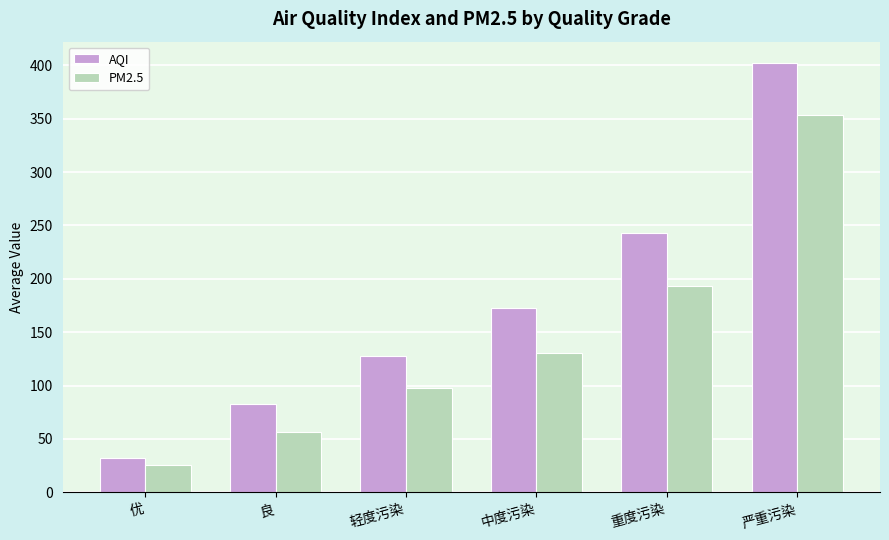

At which label is AQI closest to 217?

重度污染